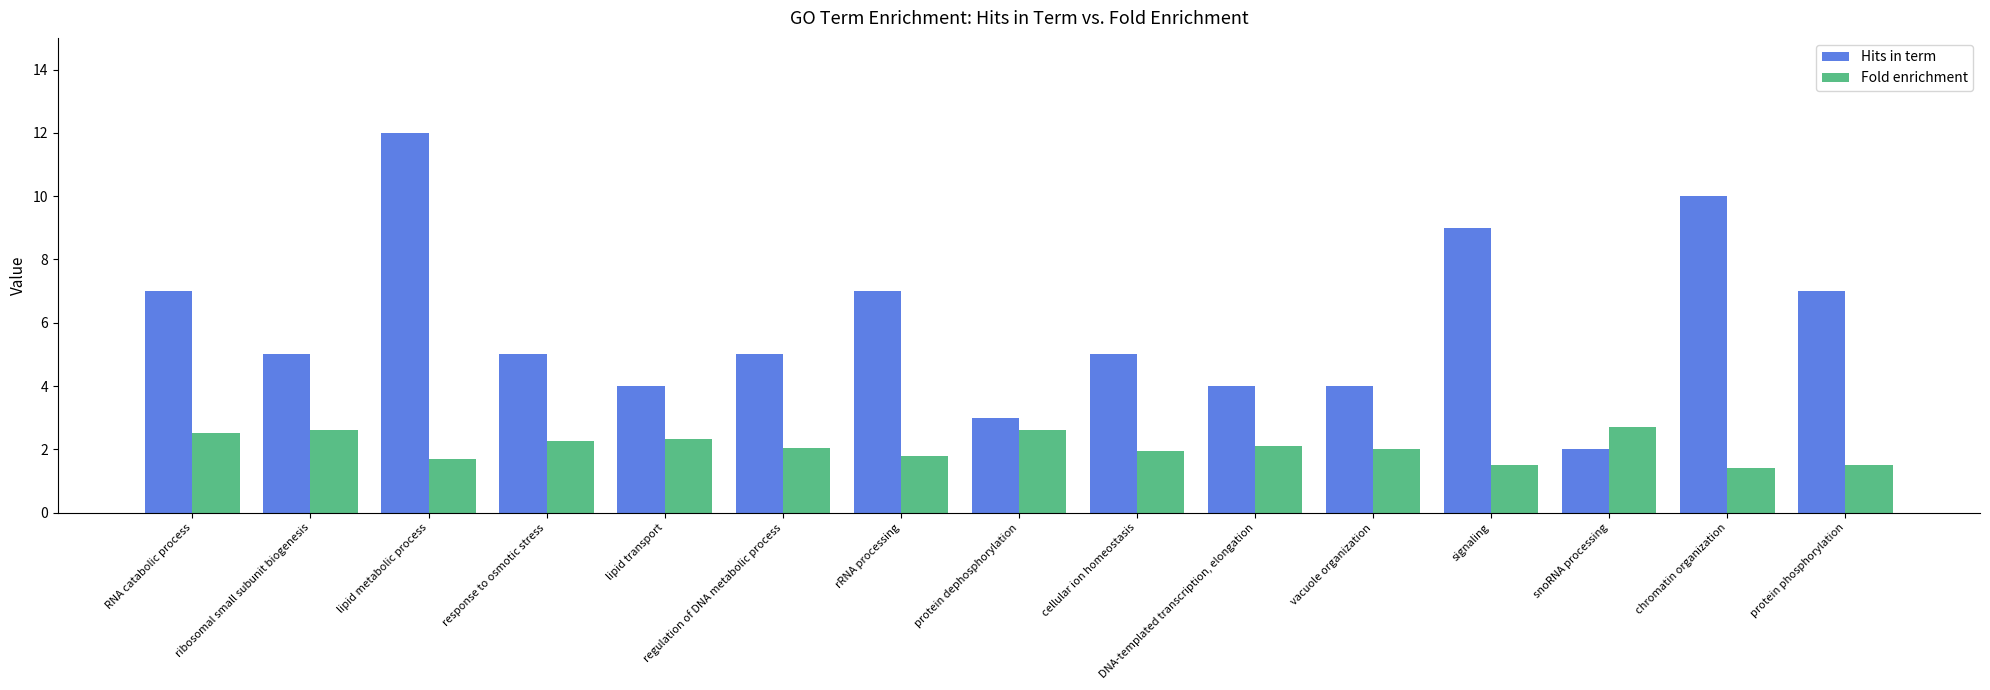

What value does the Hits in term series have at vacuole organization?

4.0